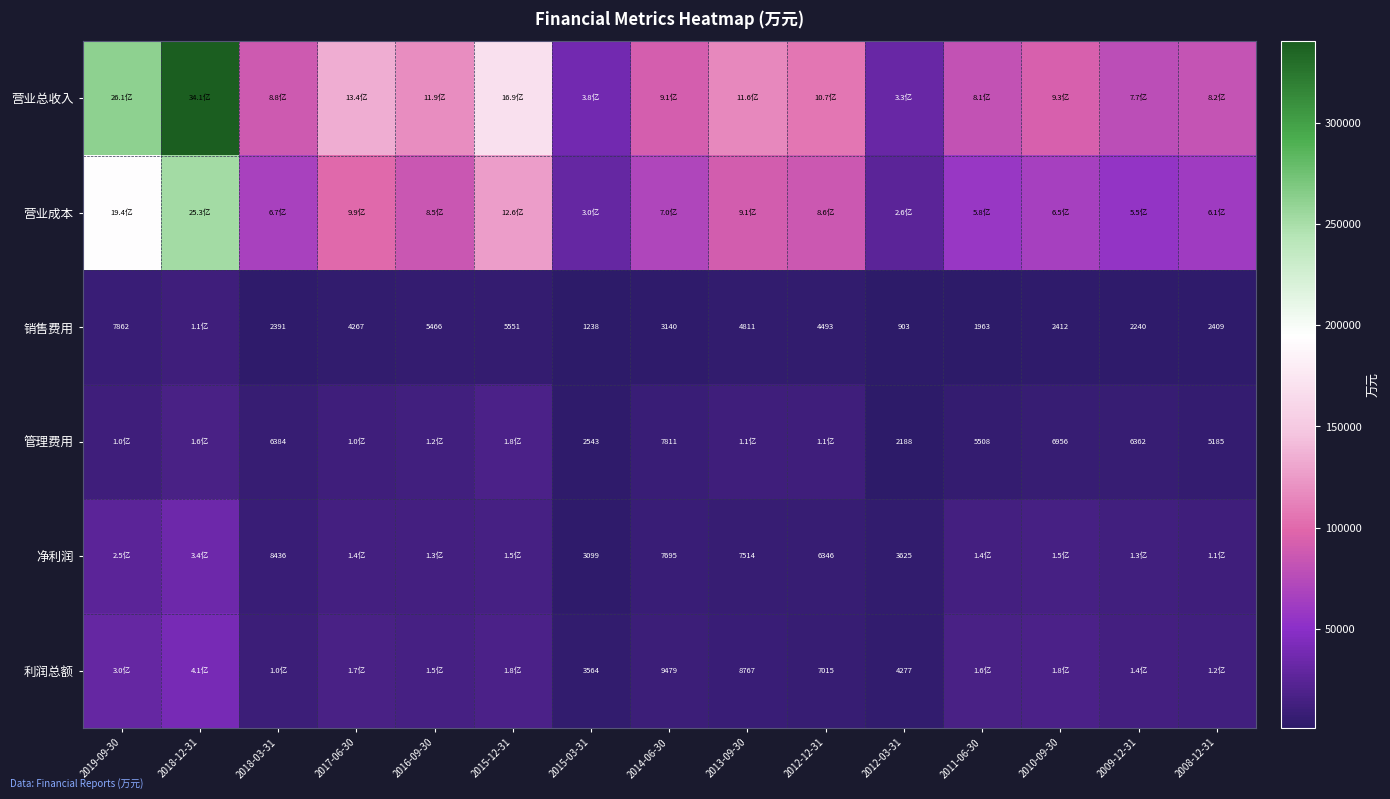

What is the difference between the 利润总额 values at 2010-09-30 and 2011-06-30?

1814